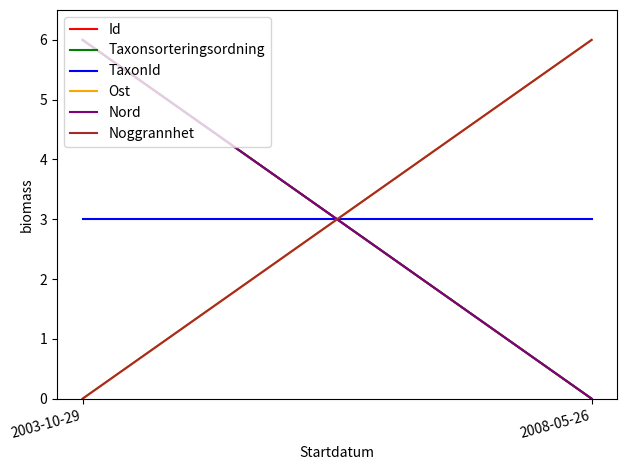

At how many categories does at least one series exceed 3?

2